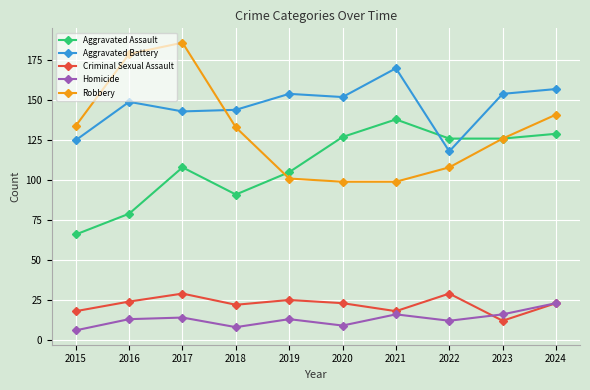

What is the difference between the highest and lowest values at 2015?

128